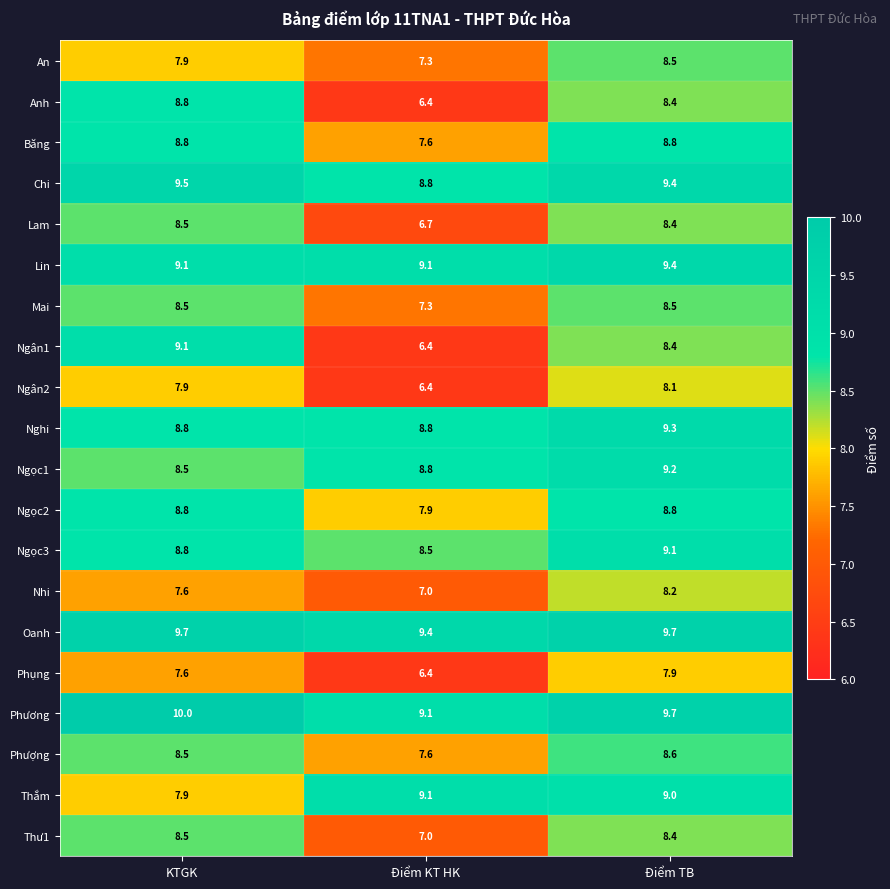

Which series changed the most between KTGK and Điểm KT HK?

Ngân1